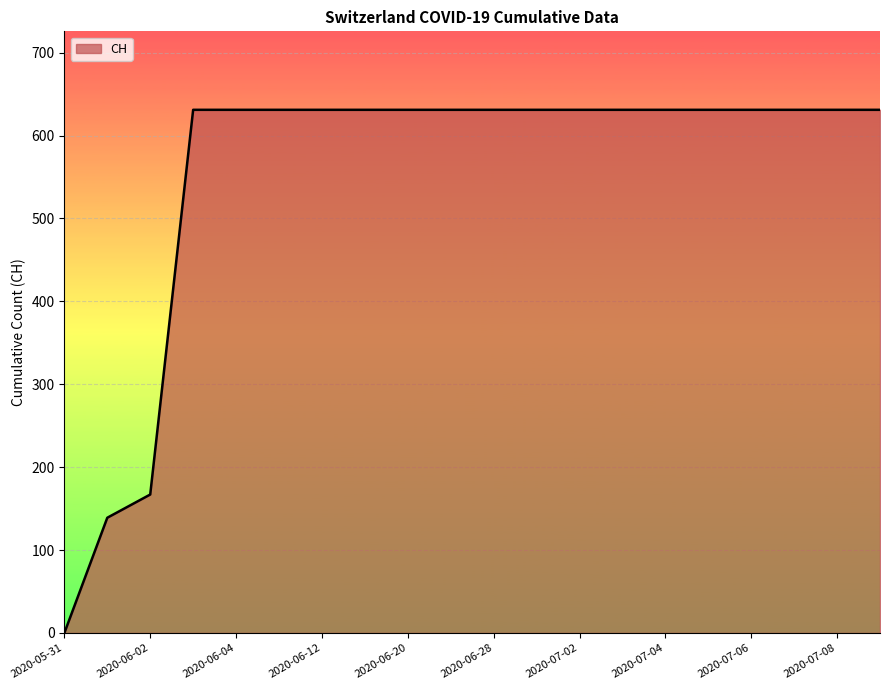

What is the greatest value displayed?

631